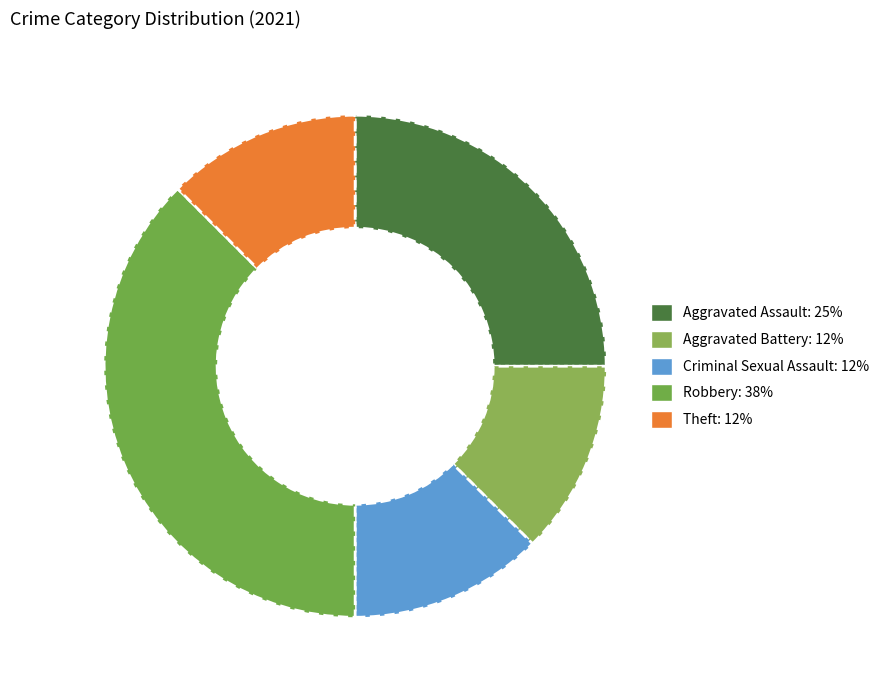

Does Criminal Sexual Assault represent more than half of the total?

No